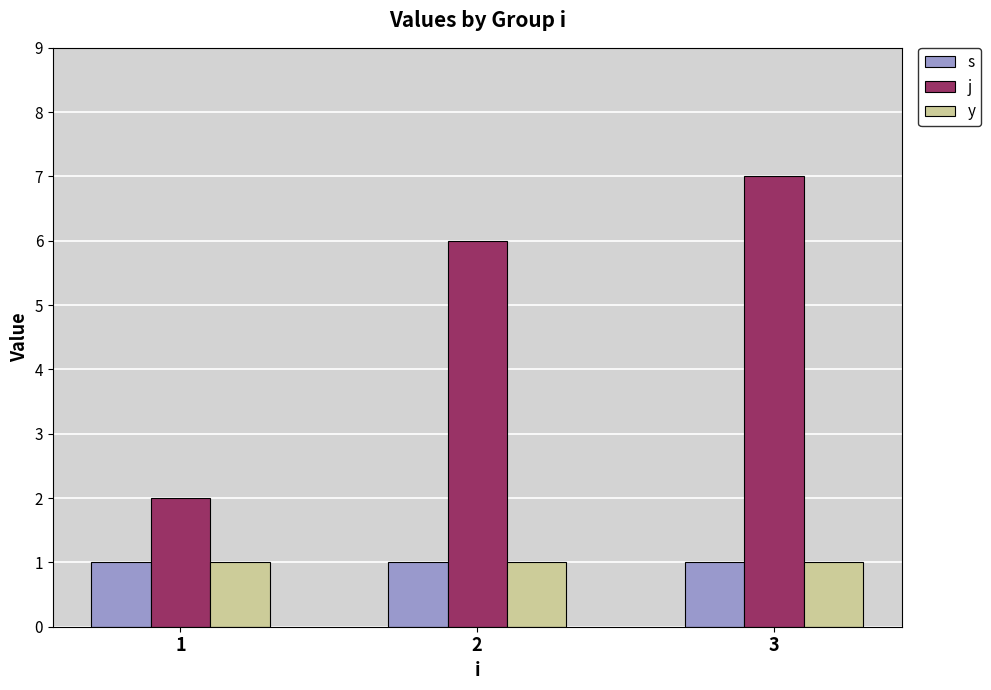

Are the bars grouped side by side (vs. stacked)?

Yes